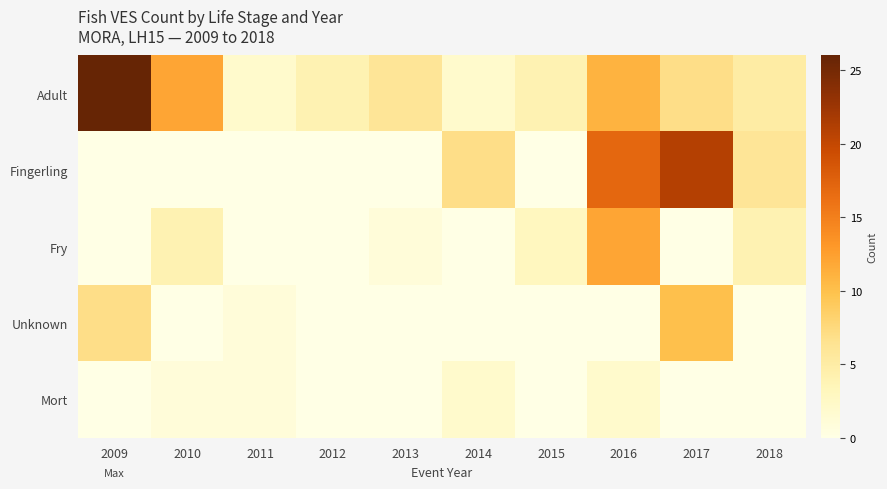

Which has a higher value, 2012 or 2010?

2010